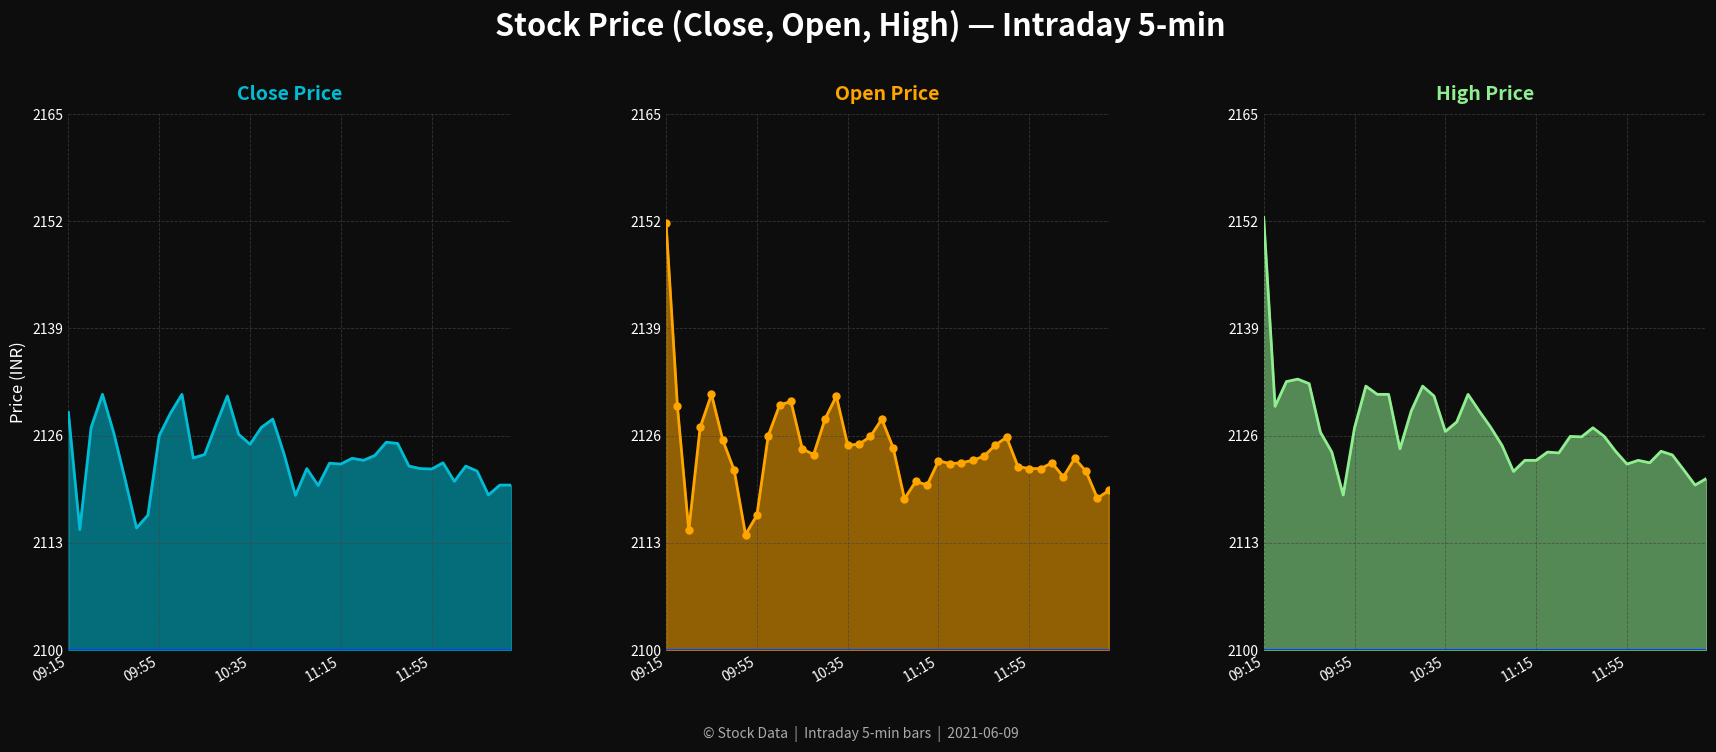

At which category is the sum across all series the highest?

09:15